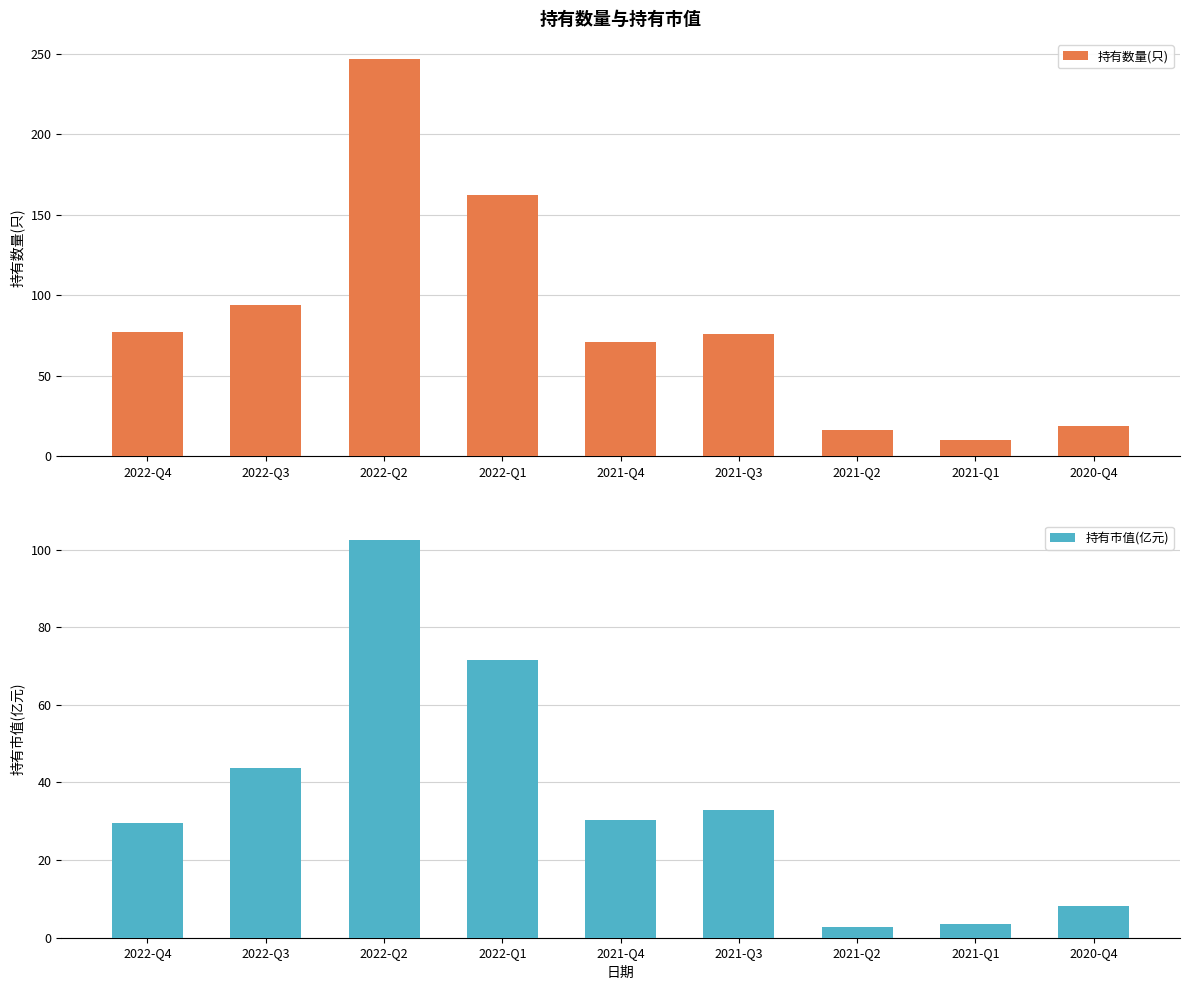

Which category has the highest value in the 持有数量(只) series?

2022-Q2